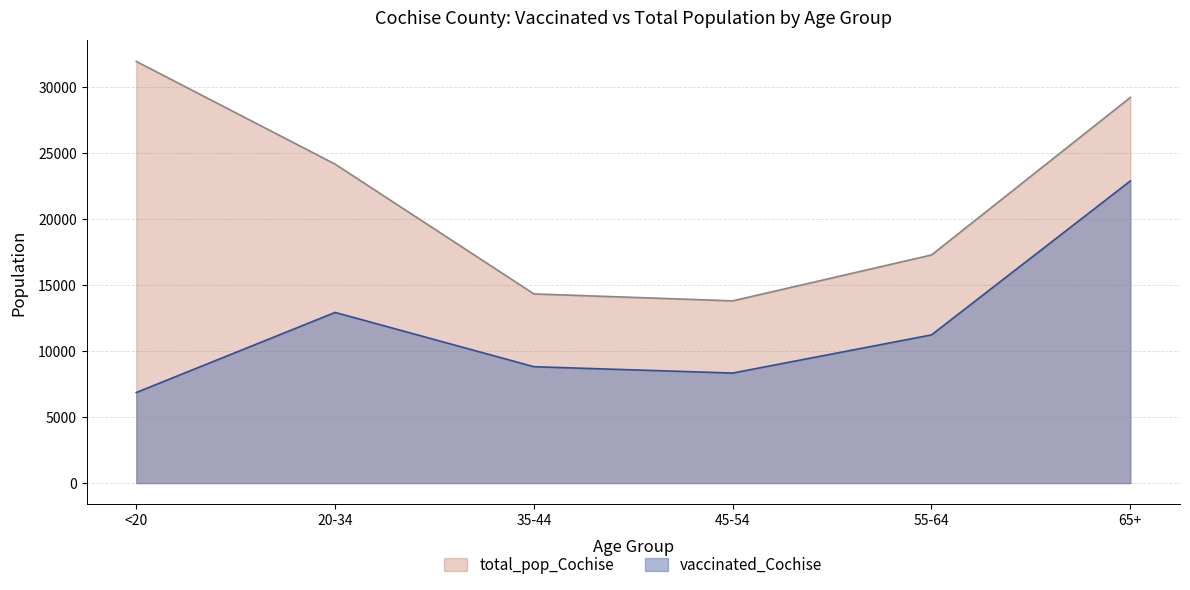

Reading left to right, what are all the values shown in this chart?

vaccinated_Cochise: 6865	12936	8820	8340	11232	22898
total_pop_Cochise: 31961	24177	14339	13812	17291	29228